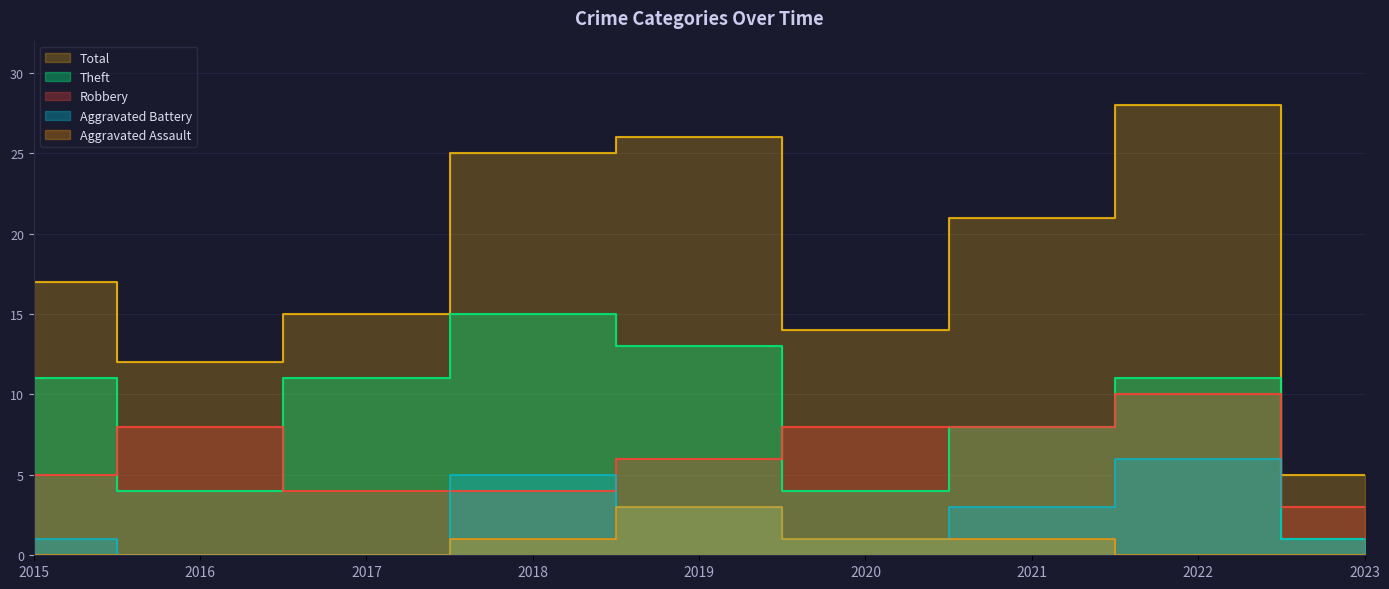

List the labels in order of Total value, smallest first.

2023, 2016, 2020, 2017, 2015, 2021, 2018, 2019, 2022